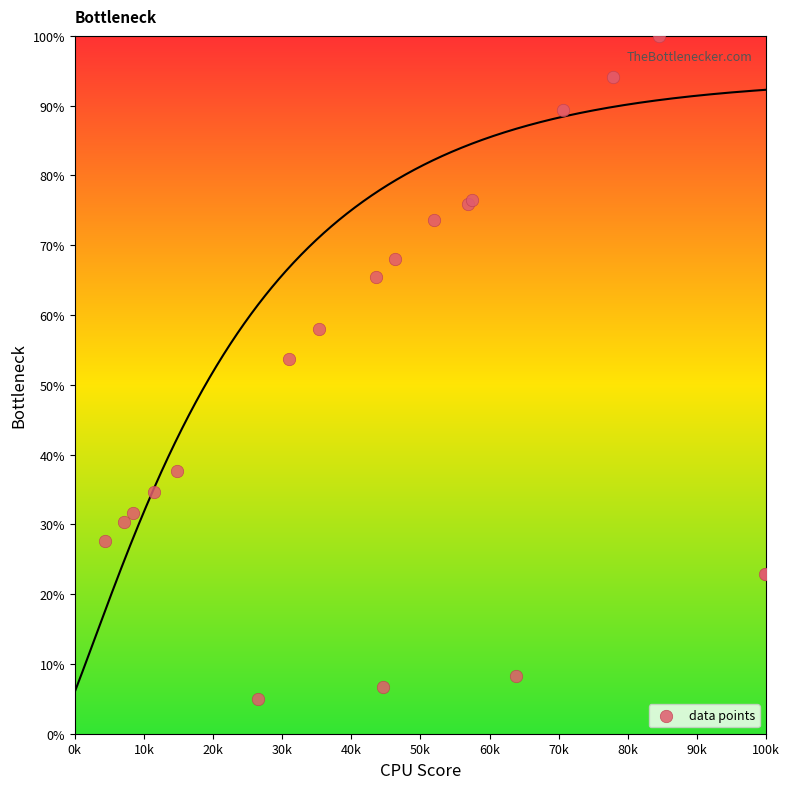

What Y value in the scatter plot is closest to 52?

53.8